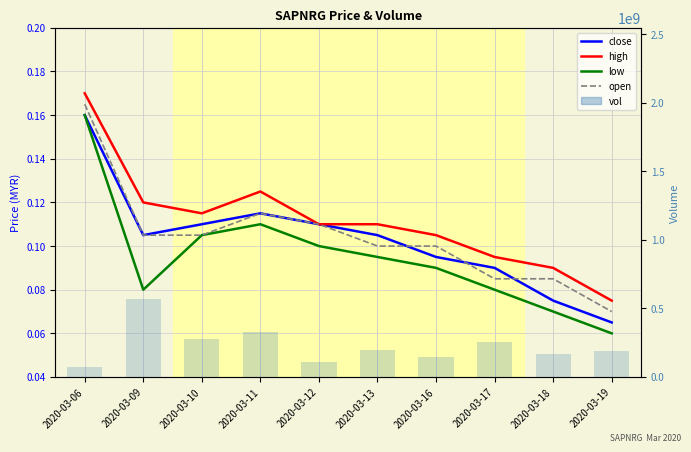

Reading left to right, what are all the values shown in this chart?

close: 2020-03-06=0.2	2020-03-09=0.1	2020-03-10=0.1	2020-03-11=0.1	2020-03-12=0.1	2020-03-13=0.1	2020-03-16=0.1	2020-03-17=0.1	2020-03-18=0.1	2020-03-19=0.1
high: 2020-03-06=0.2	2020-03-09=0.1	2020-03-10=0.1	2020-03-11=0.1	2020-03-12=0.1	2020-03-13=0.1	2020-03-16=0.1	2020-03-17=0.1	2020-03-18=0.1	2020-03-19=0.1
low: 2020-03-06=0.2	2020-03-09=0.1	2020-03-10=0.1	2020-03-11=0.1	2020-03-12=0.1	2020-03-13=0.1	2020-03-16=0.1	2020-03-17=0.1	2020-03-18=0.1	2020-03-19=0.1
open: 2020-03-06=0.2	2020-03-09=0.1	2020-03-10=0.1	2020-03-11=0.1	2020-03-12=0.1	2020-03-13=0.1	2020-03-16=0.1	2020-03-17=0.1	2020-03-18=0.1	2020-03-19=0.1
vol: 2020-03-06=76524000.0	2020-03-09=565833000.0	2020-03-10=276493000.0	2020-03-11=328187200.0	2020-03-12=111223300.0	2020-03-13=194064600.0	2020-03-16=146391900.0	2020-03-17=257891500.0	2020-03-18=169023000.0	2020-03-19=191581600.0